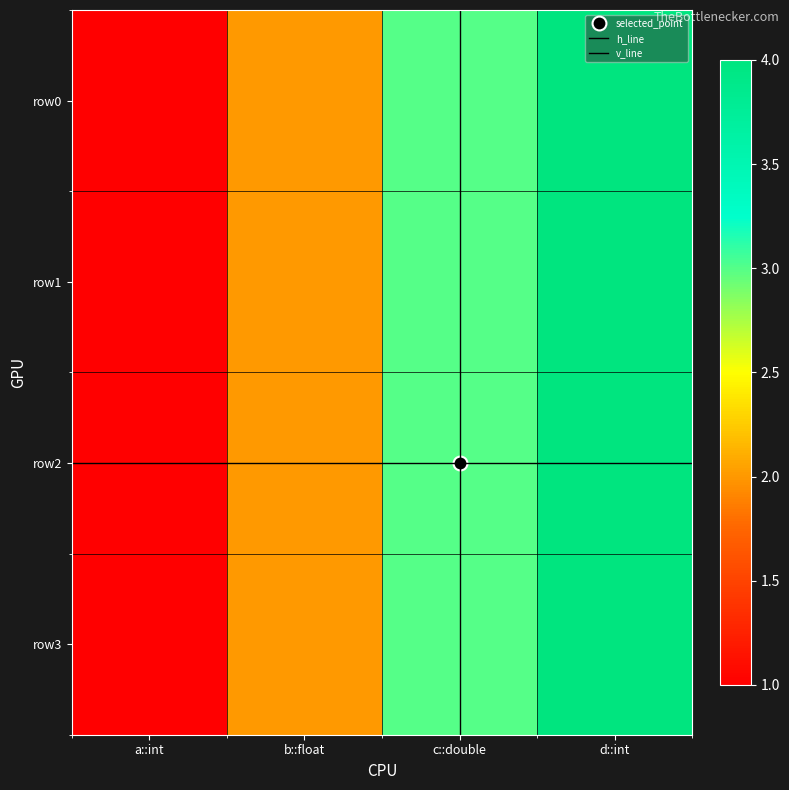

What is the difference between the row2 values at c::double and a::int?

2